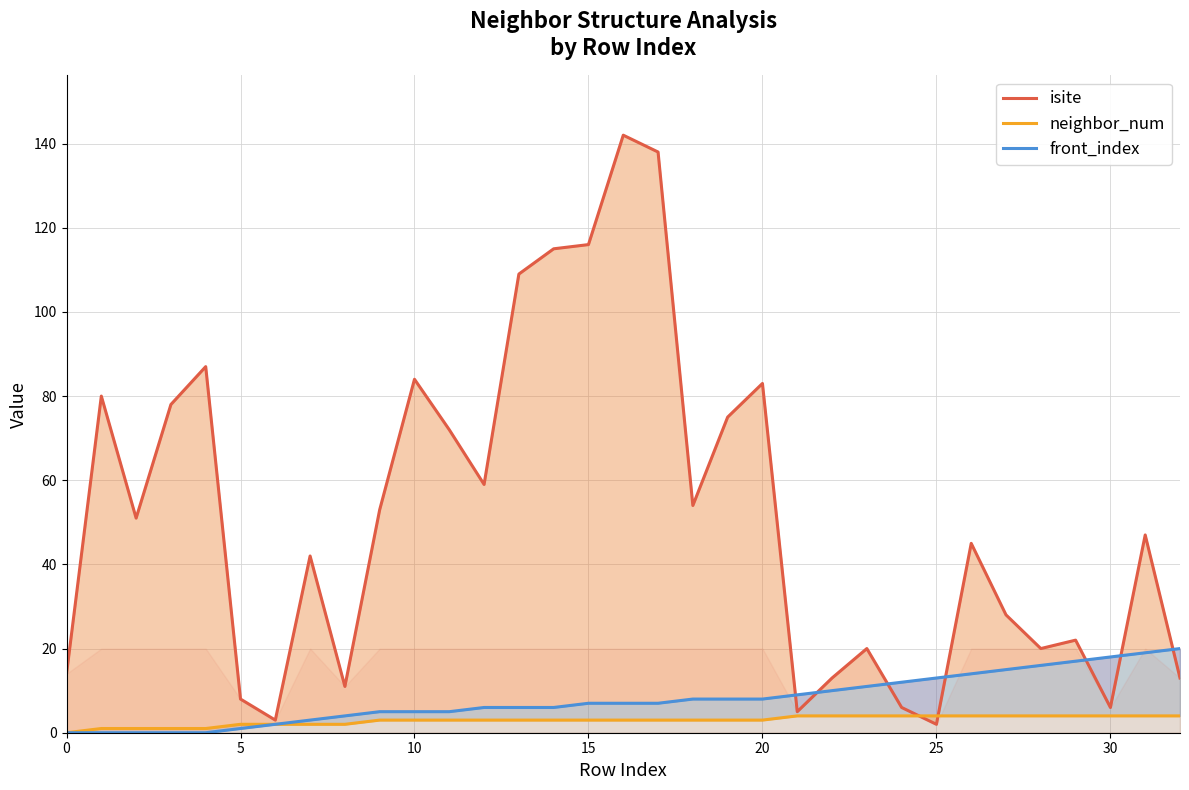

What is the maximum value shown in the chart?

142